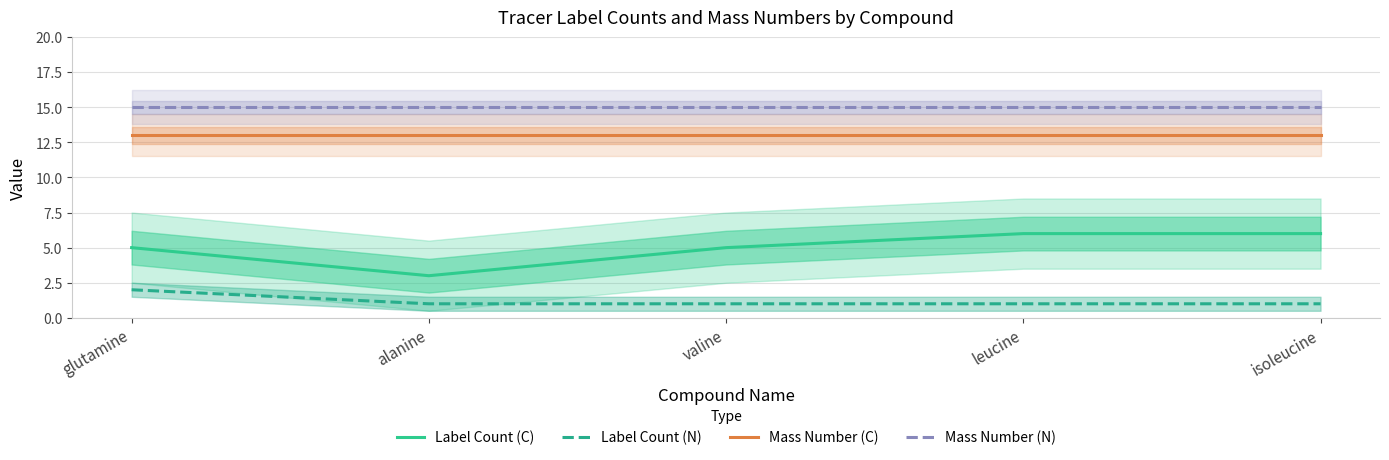

How many lines are shown in the chart?

4